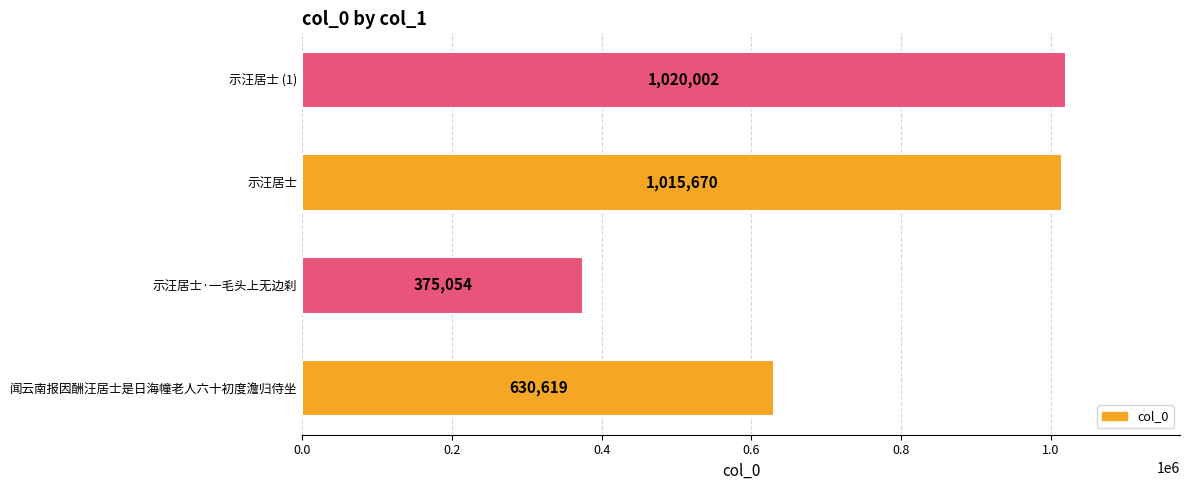

Is it true that the value at 示汪居士 (1) is 537225?

False